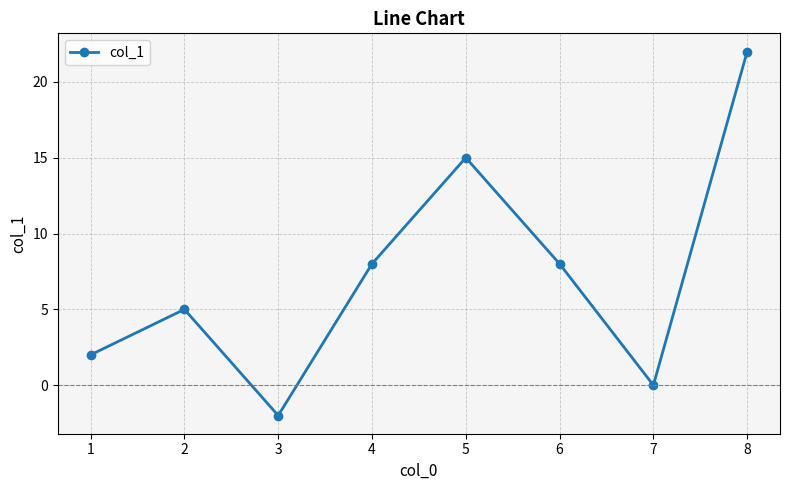

Reading left to right, transcribe all the data shown in this chart.

2	5	-2	8	15	8	0	22